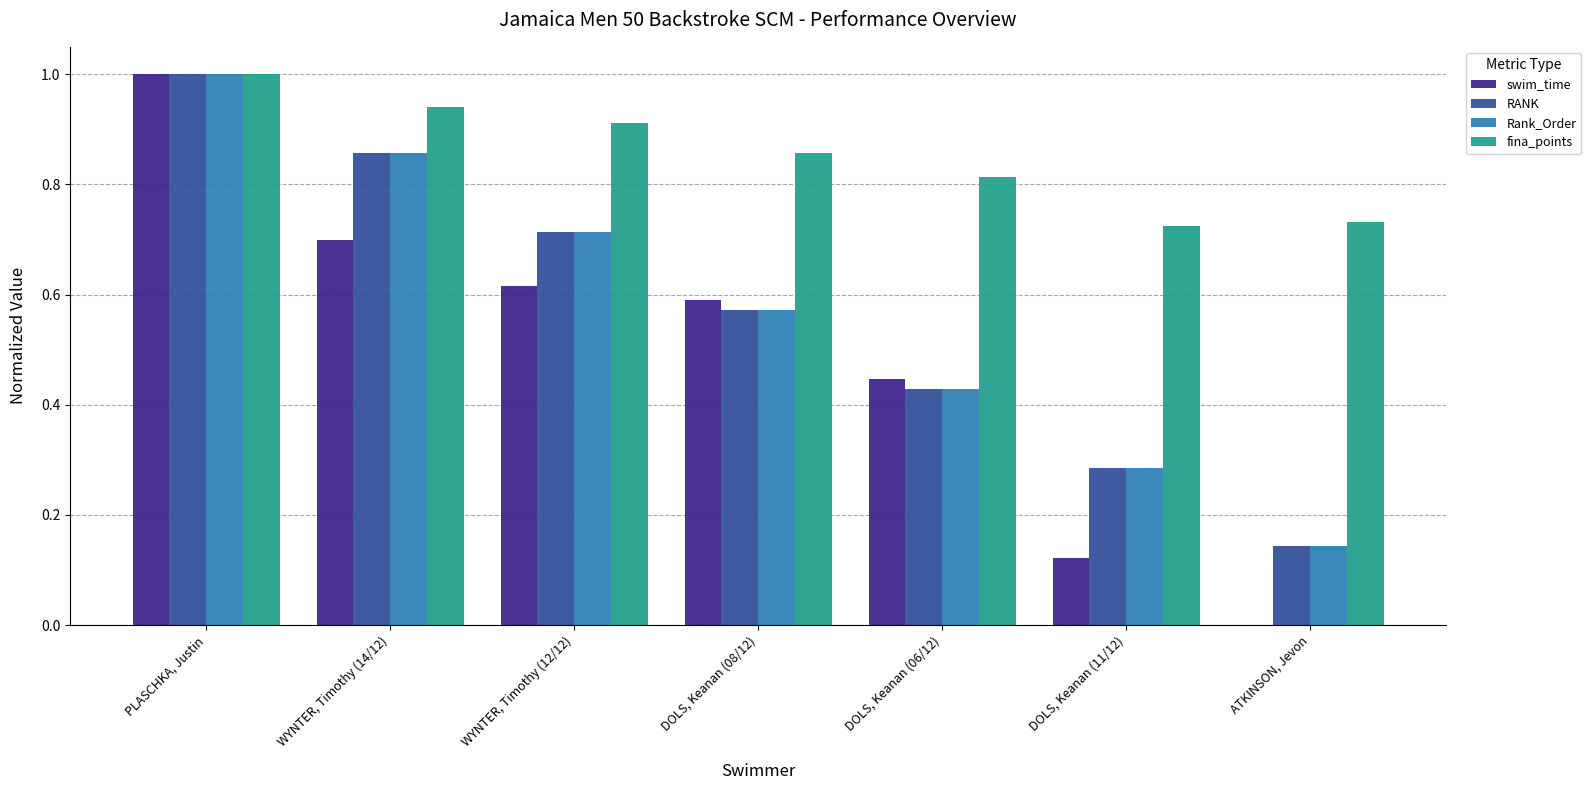

What are all the series names shown in the legend?

swim_time, RANK, Rank_Order, fina_points